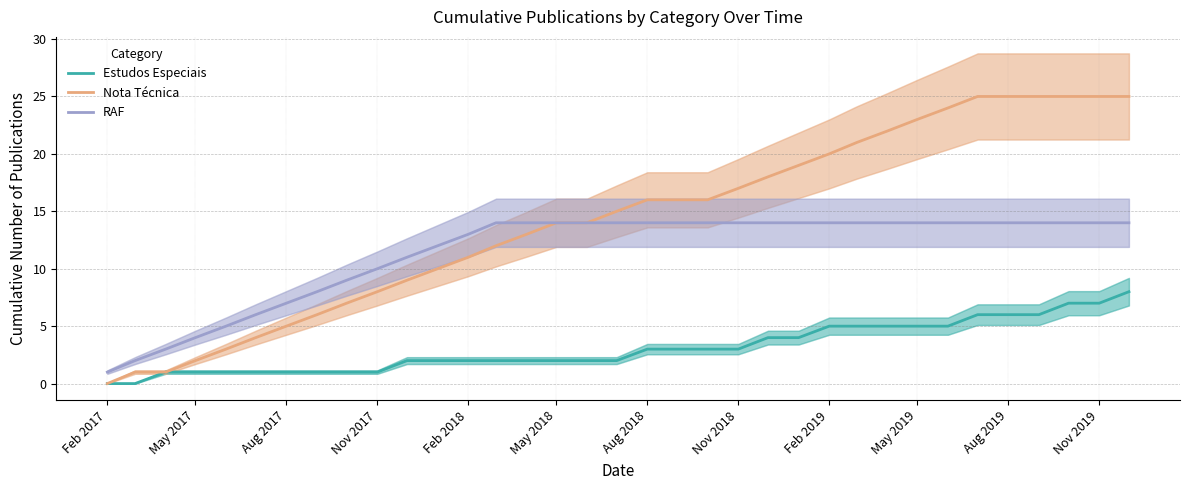

True or false: Nota Técnica and RAF intersect in this chart.

False